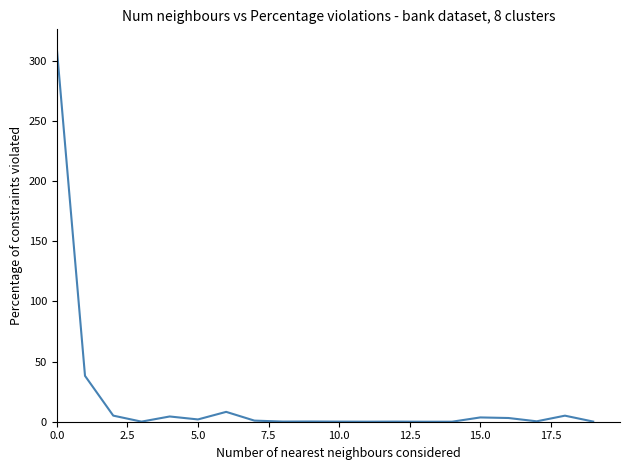

What is the difference between the maximum and minimum values?

310.6